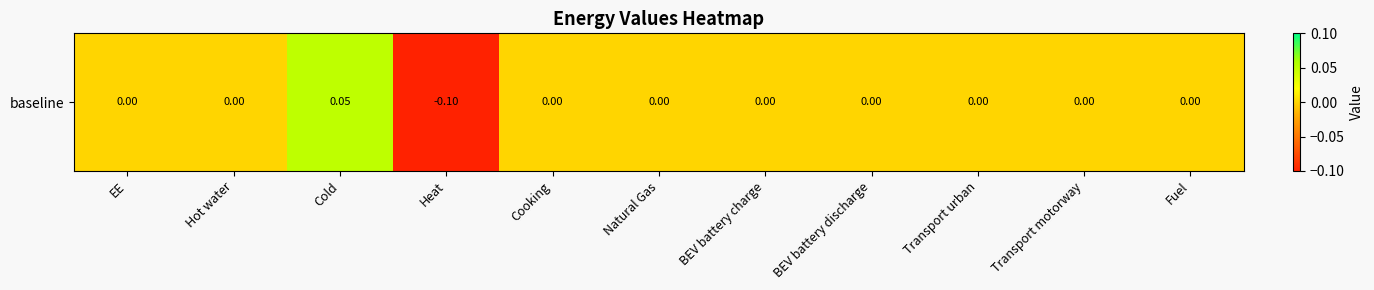

Reading left to right, extract all data points from this chart.

EE=0.0	Hot water=0.0	Cold=0.1	Heat=-0.1	Cooking=0.0	Natural Gas=0.0	BEV battery charge=0.0	BEV battery discharge=0.0	Transport urban=0.0	Transport motorway=0.0	Fuel=0.0